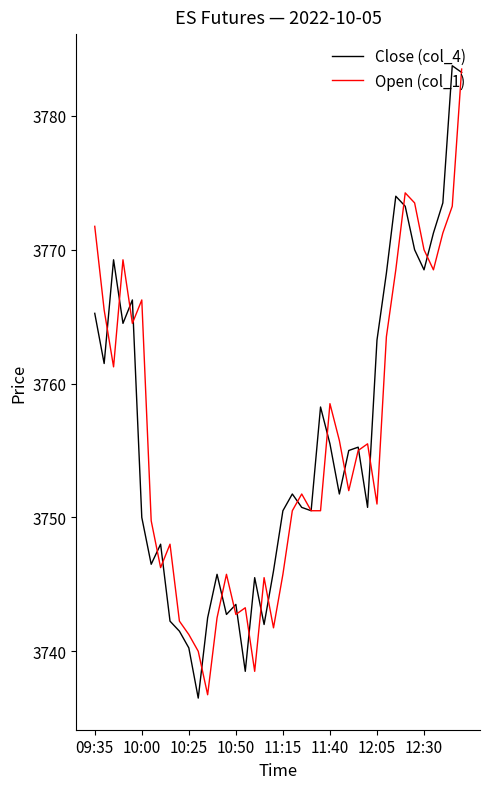

What is the maximum value for Open (col_1)?

3783.5